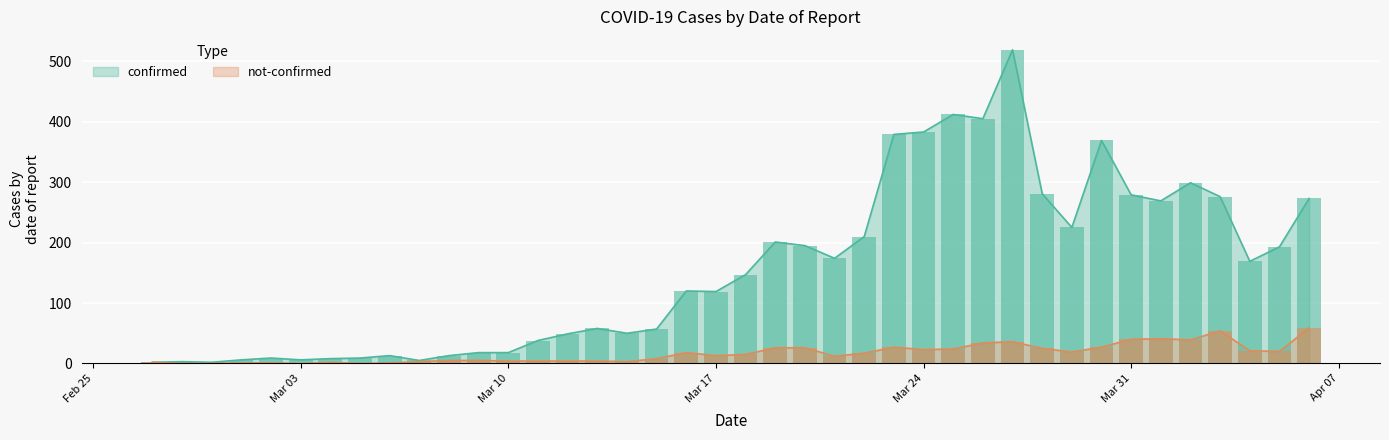

Which series has the widest spread of values?

confirmed